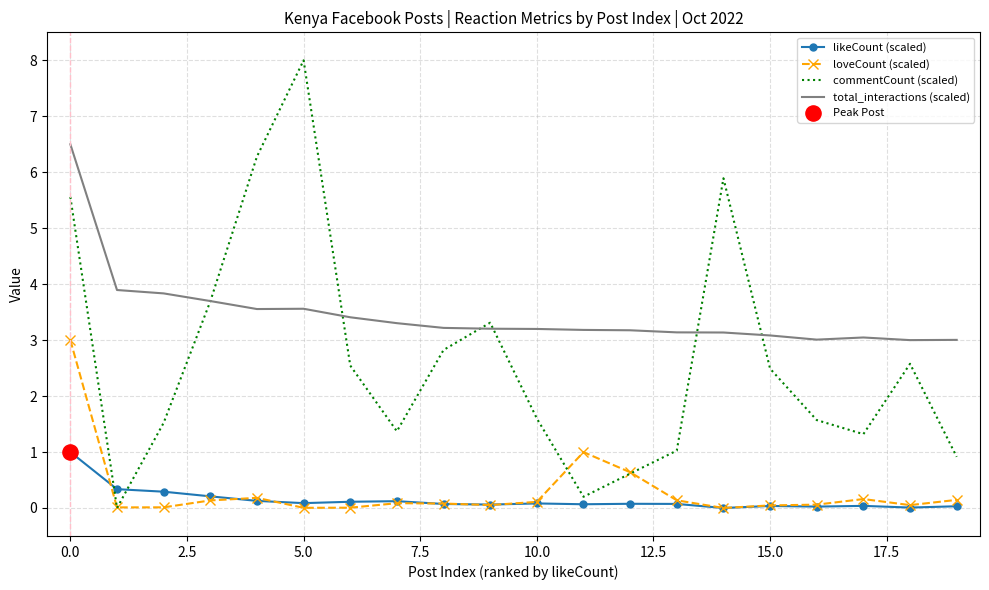

Which series has the largest total across all categories?

total_interactions (scaled)